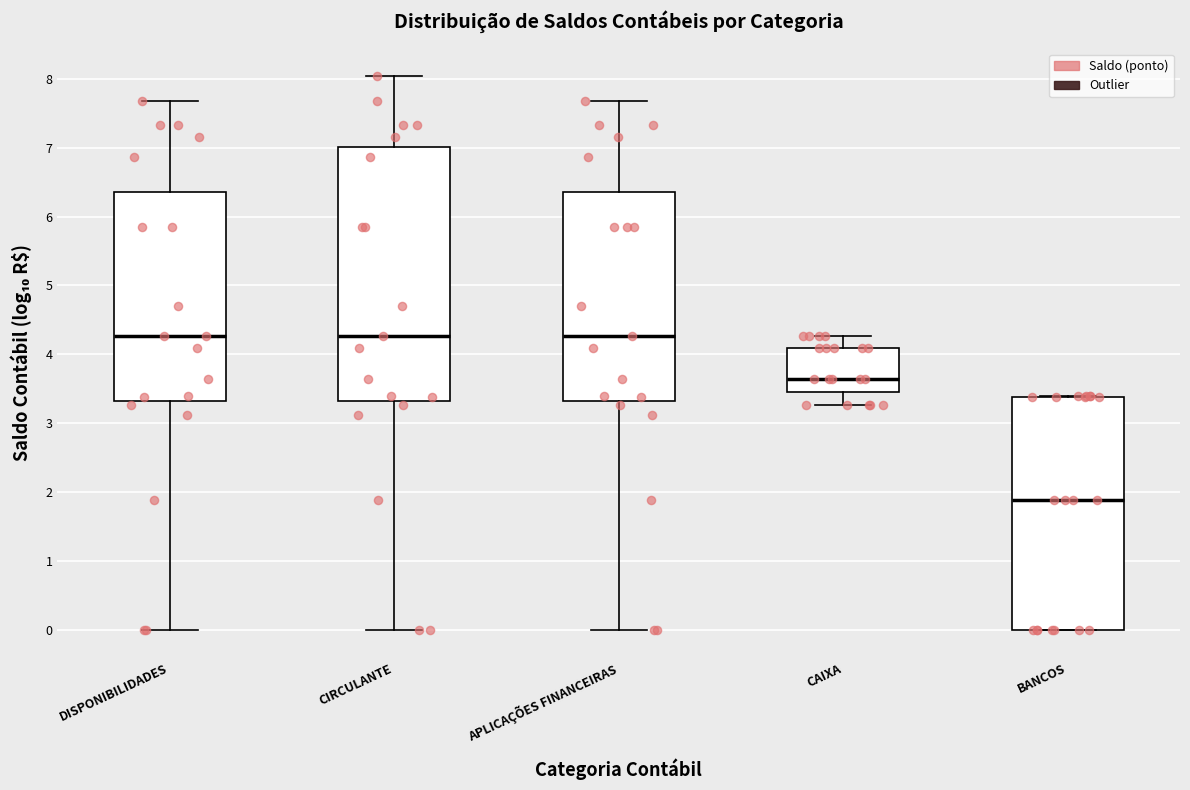

Which box has the lowest median line?

BANCOS